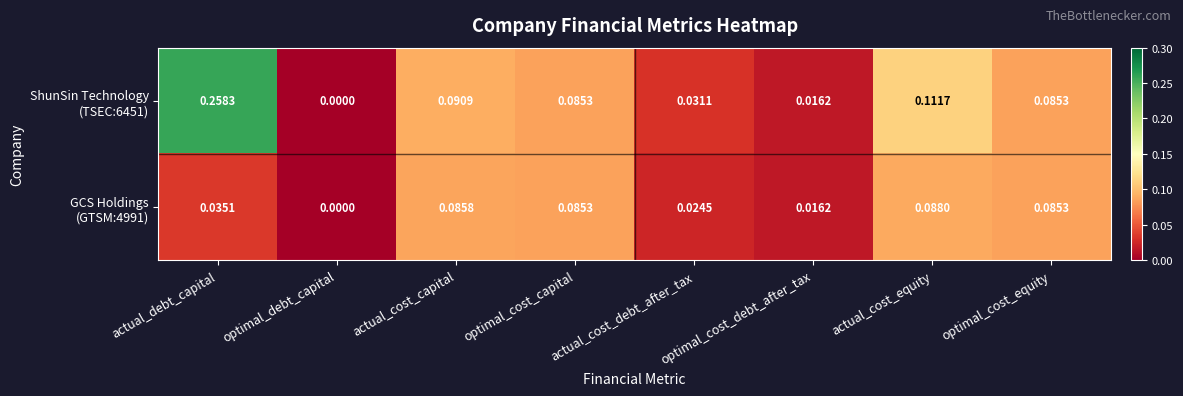

Between actual_cost_debt_after_tax and optimal_cost_debt_after_tax, which series saw the biggest shift?

ShunSin Technology (TSEC:6451)